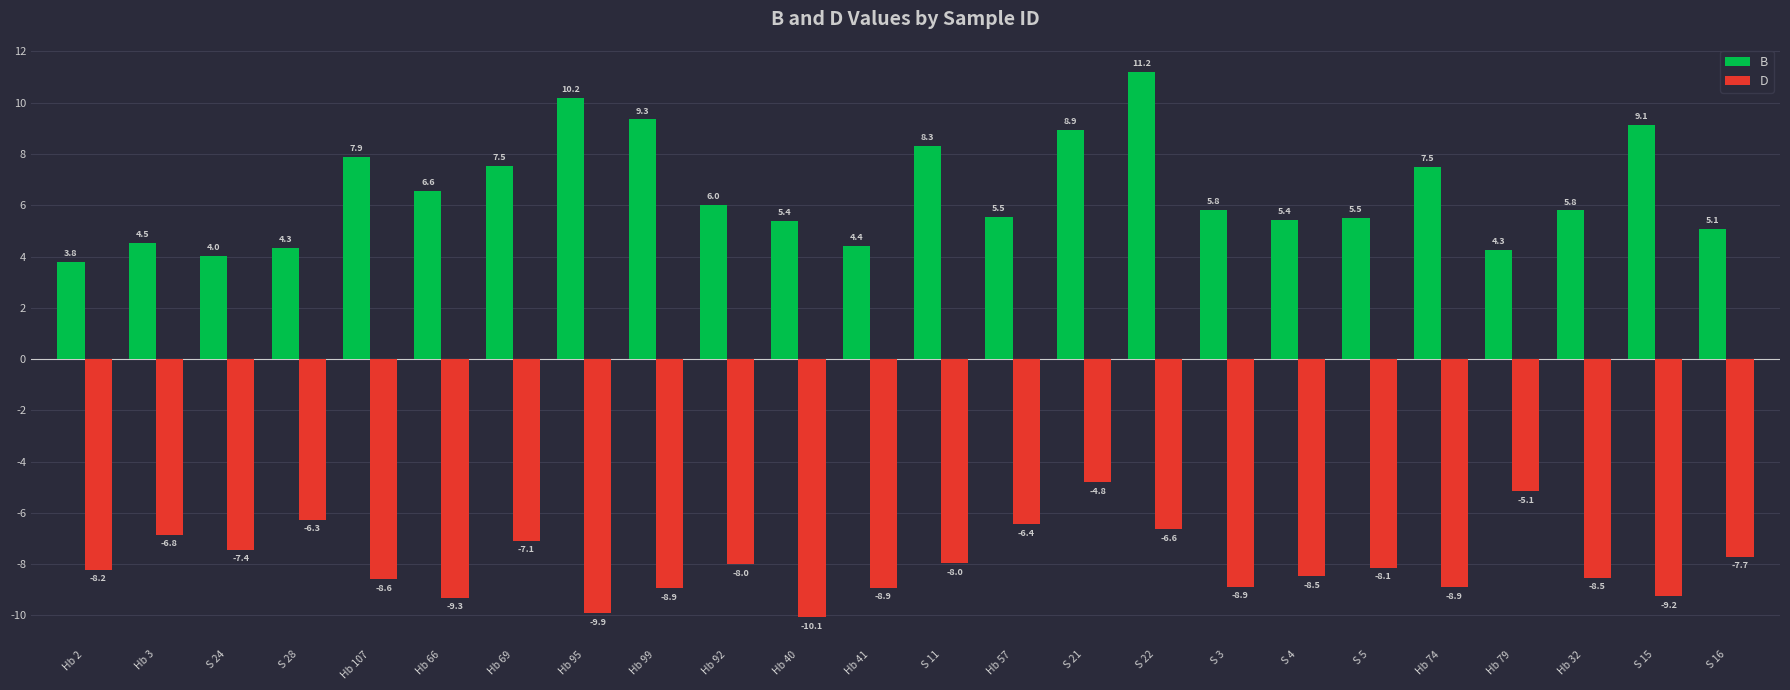

What is the value of the D bar at the 12th from the left?

-8.9